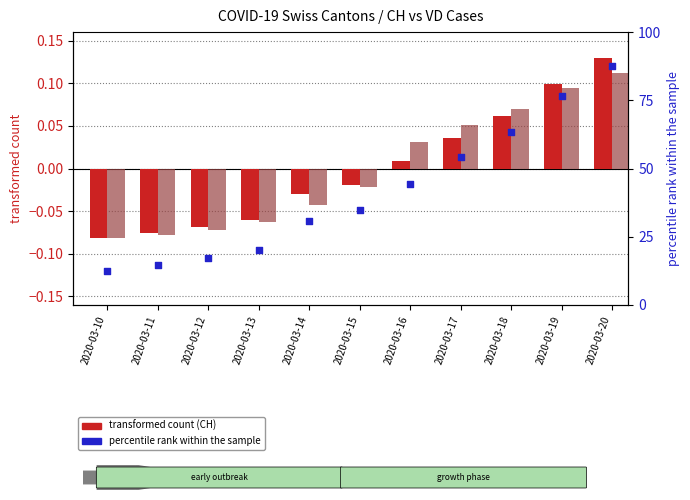

Which series has the largest Y range (max minus min)?

percentile rank within the sample